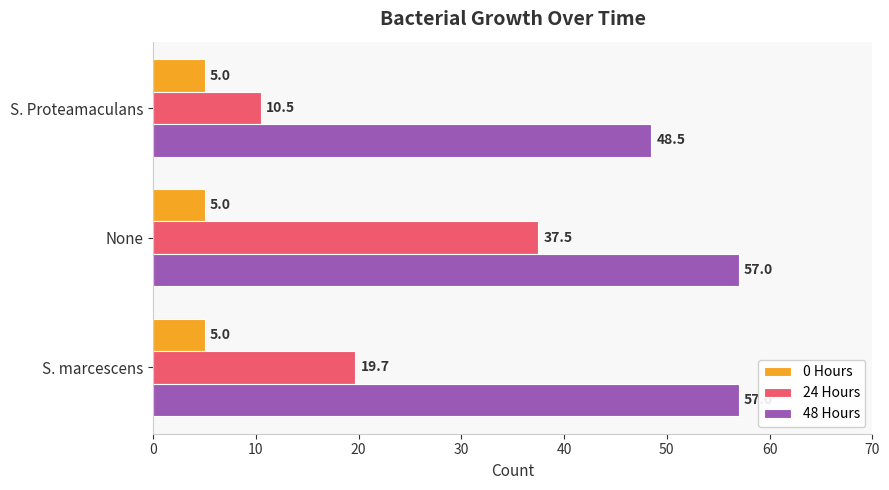

At which category is the sum across all series the highest?

None